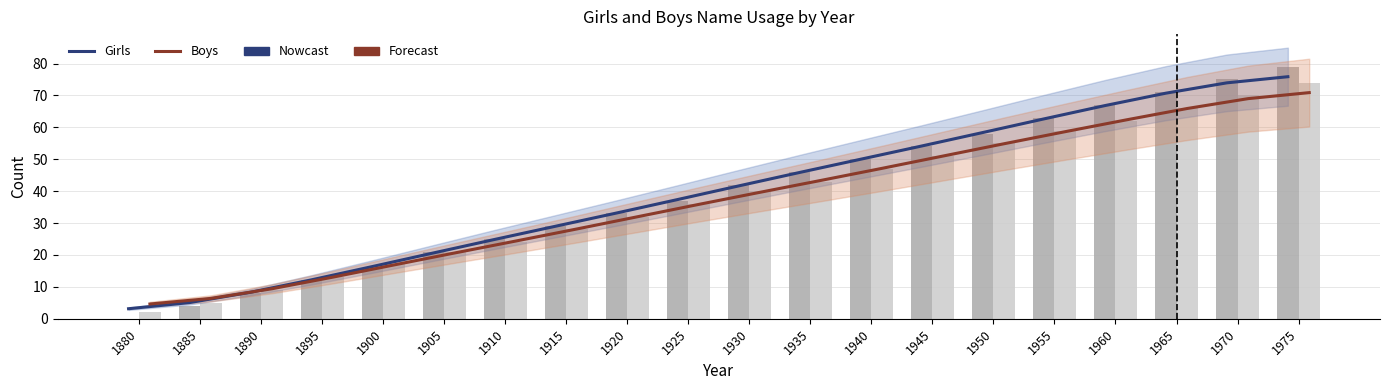

Which has a higher value, 1930 or 1915?

1930